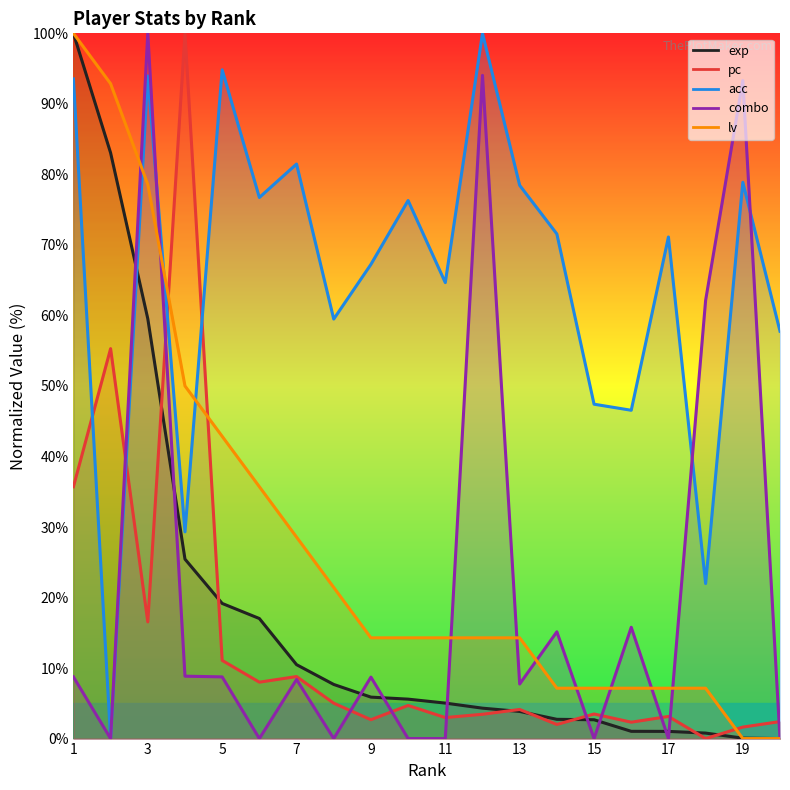

At how many categories does at least one series exceed 40?

20